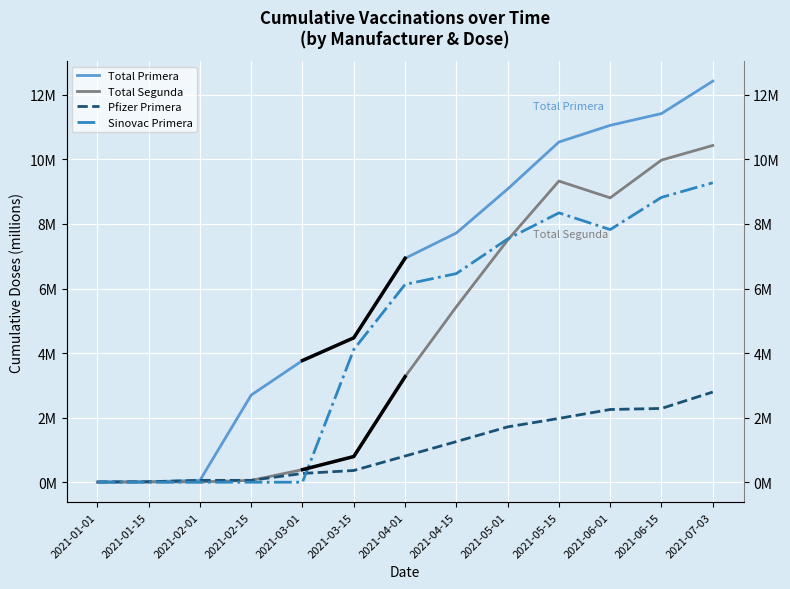

How many lines are shown in the chart?

4